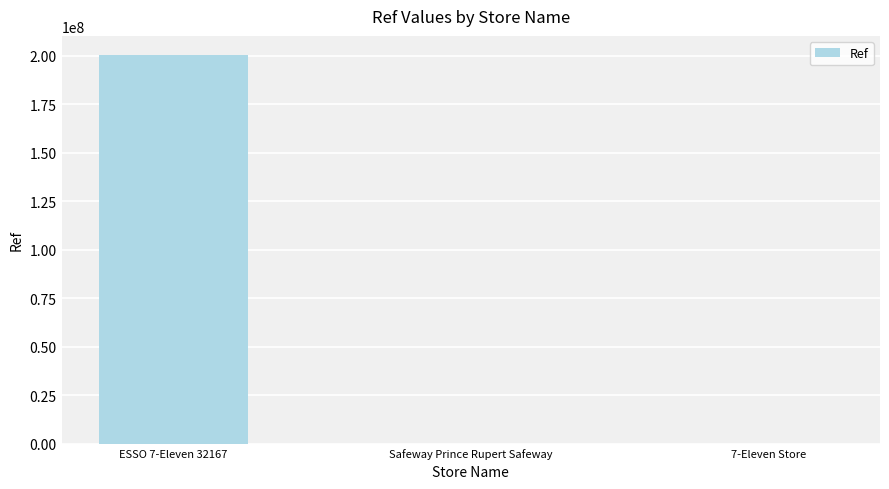

What is the average value?

66782317